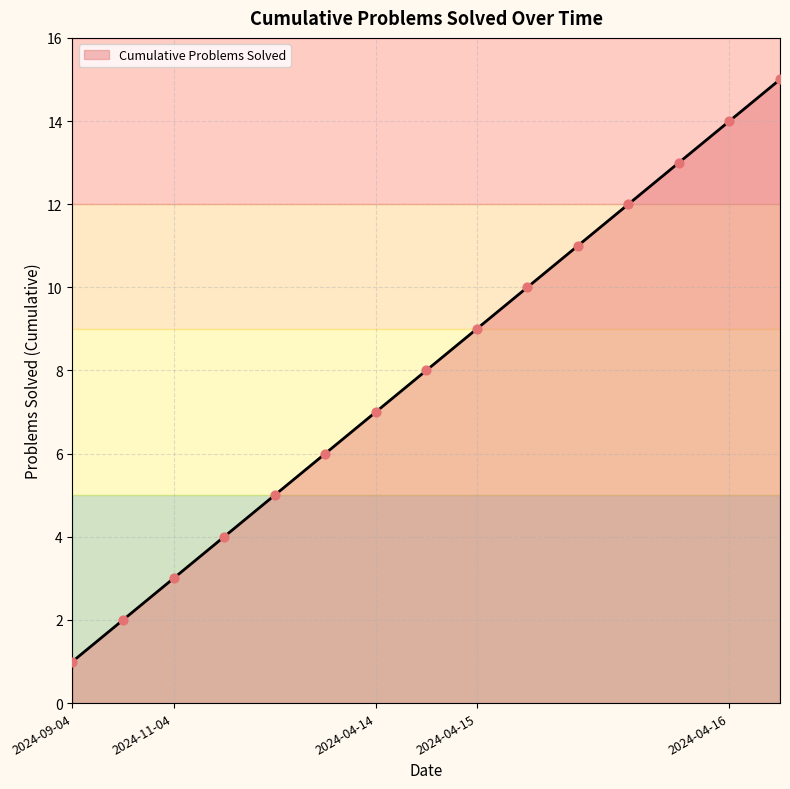

What is the greatest value displayed?

15